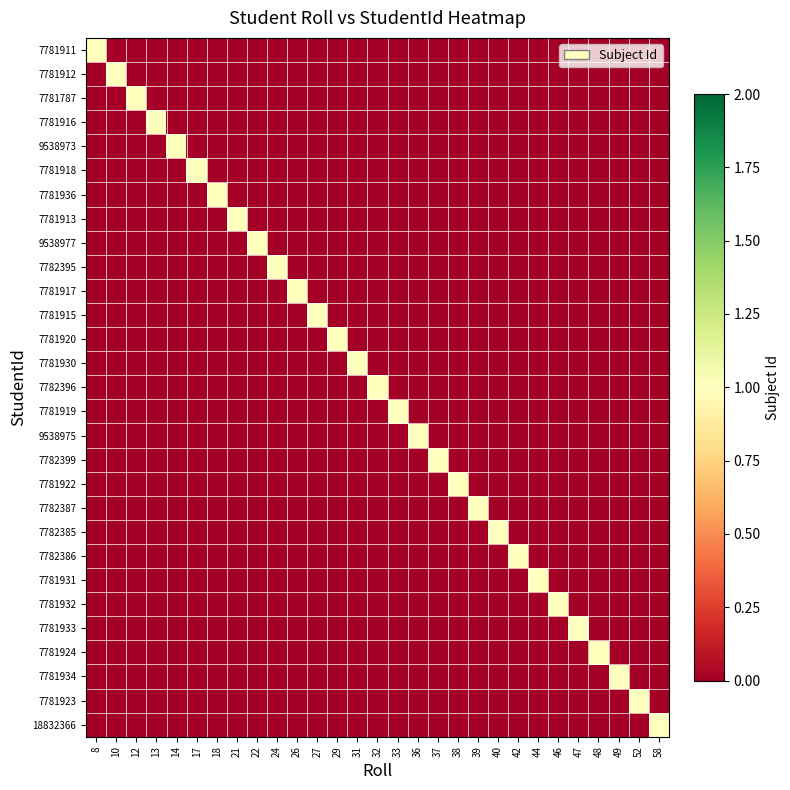

List the series in order of their peak value, highest first.

7781911, 7781912, 7781787, 7781916, 9538973, 7781918, 7781936, 7781913, 9538977, 7782395, 7781917, 7781915, 7781920, 7781930, 7782396, 7781919, 9538975, 7782399, 7781922, 7782387, 7782385, 7782386, 7781931, 7781932, 7781933, 7781924, 7781934, 7781923, 18832366